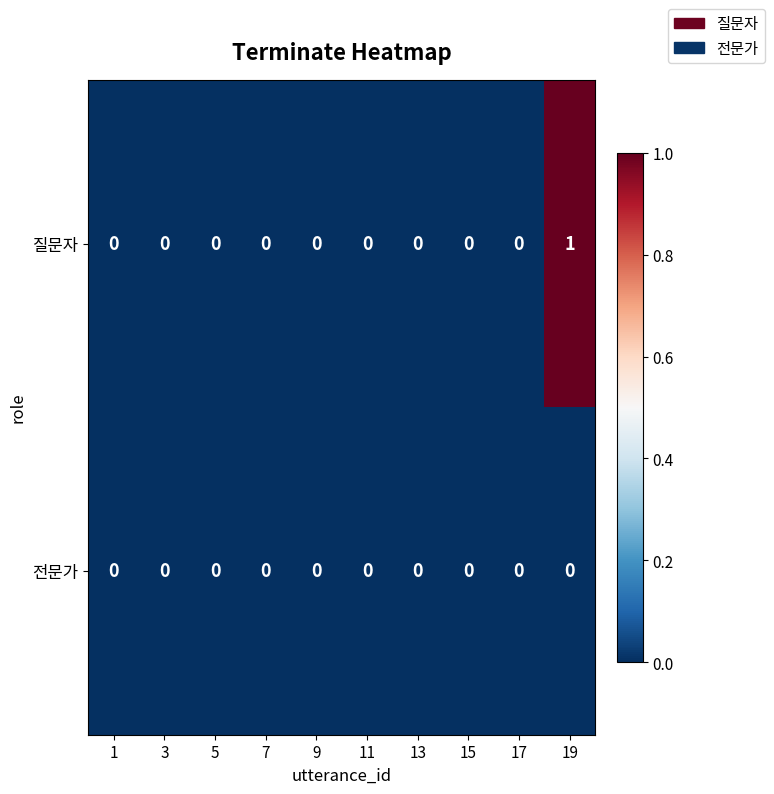

At which category is the sum across all series the highest?

19